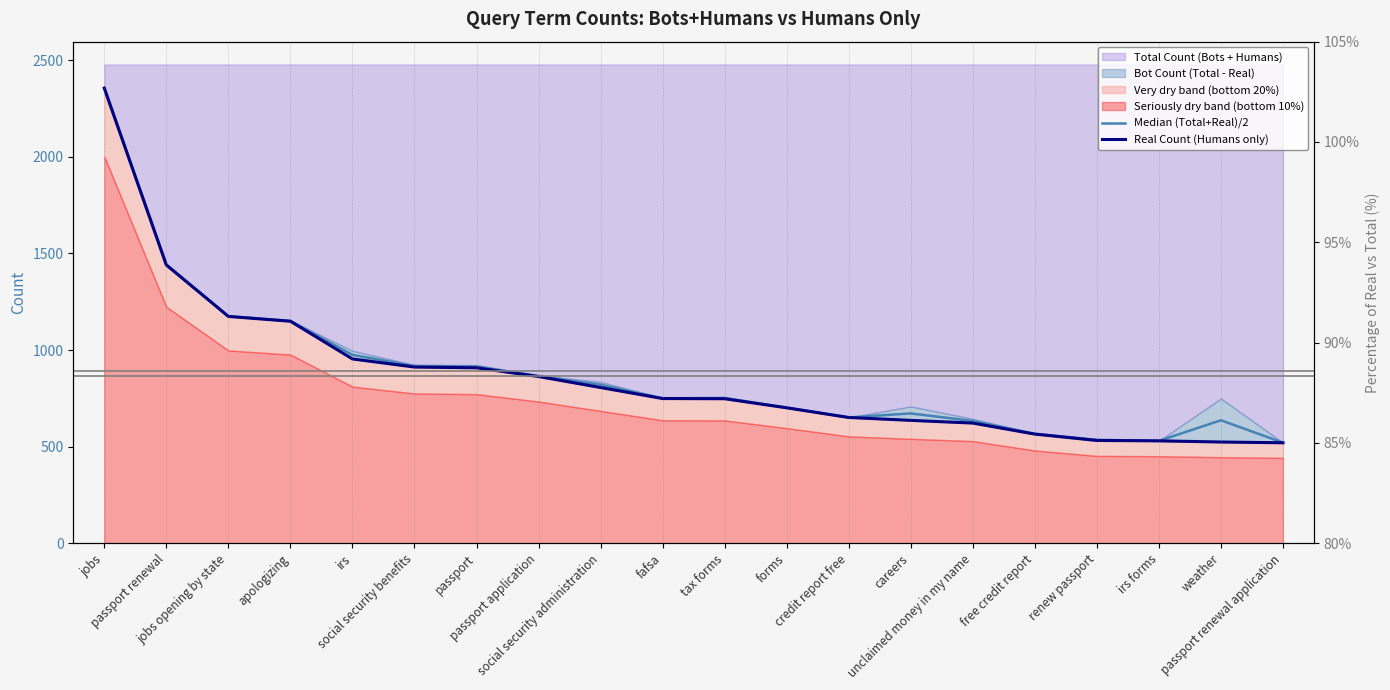

Which label corresponds to the smallest value in the chart?

passport renewal application